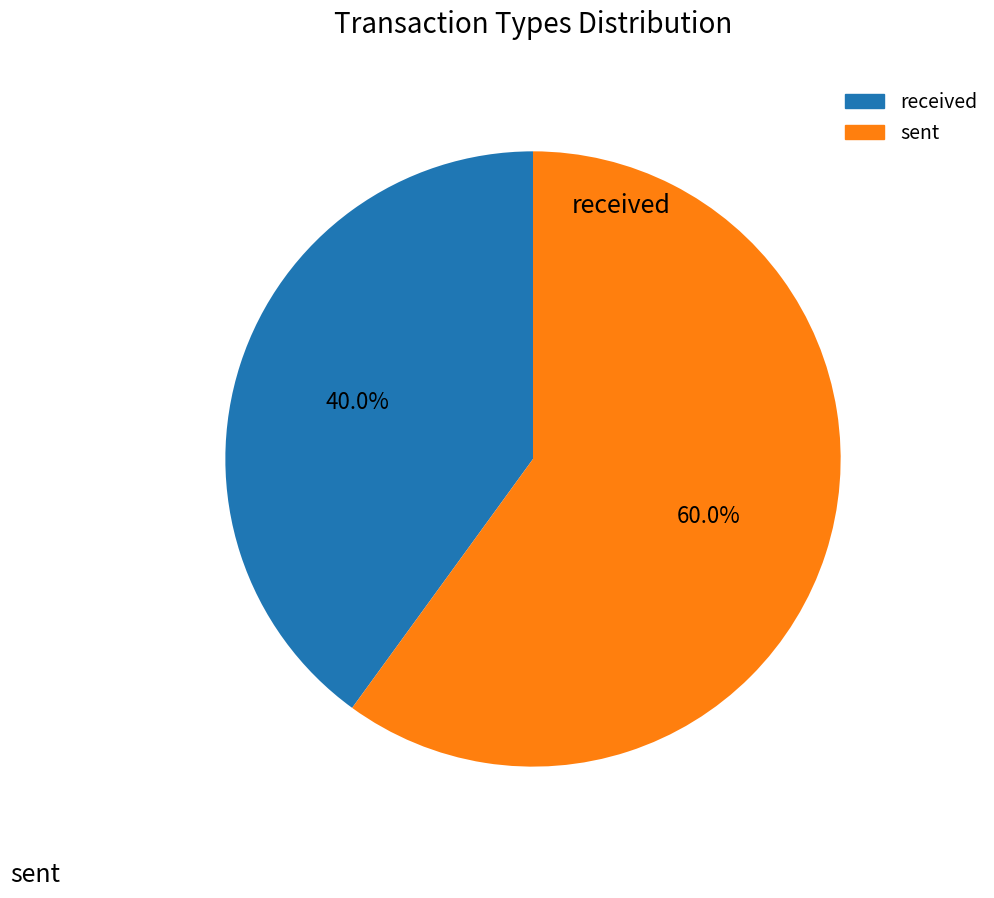

Approximately how many times larger is the value at received compared to sent?

0.7